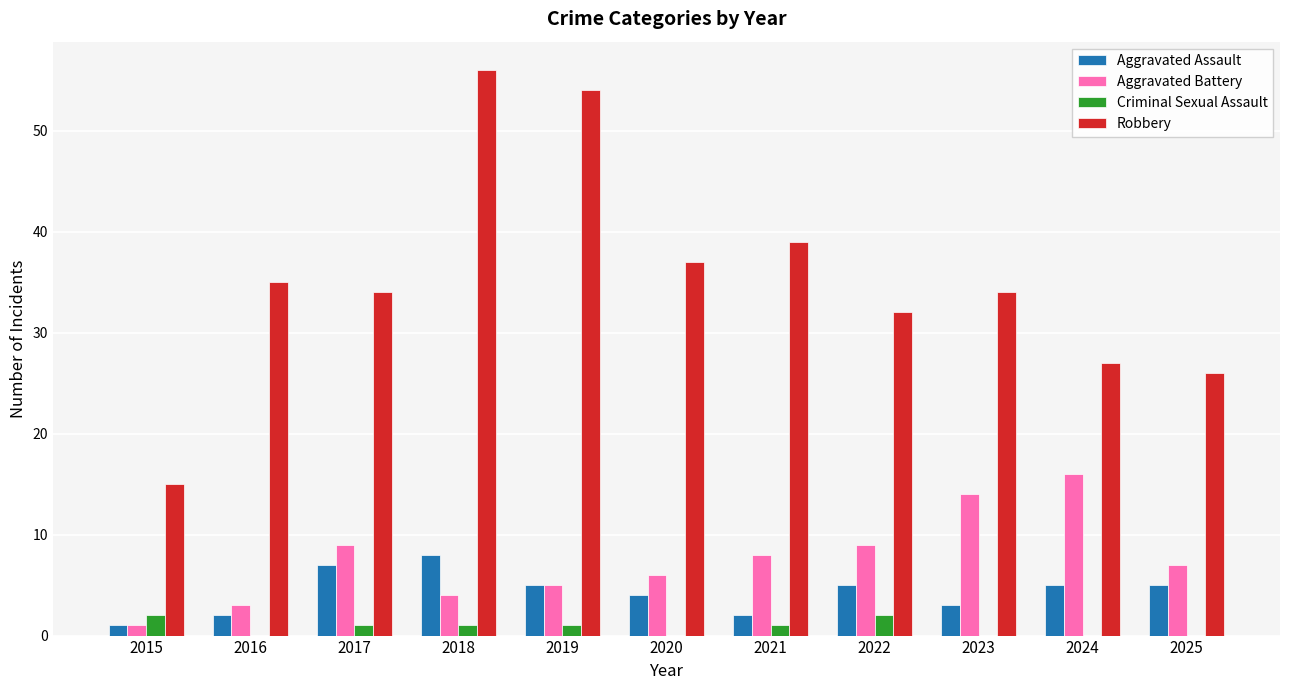

Reading right to left, transcribe all the data shown in this chart.

Aggravated Assault: 2025=5	2024=5	2023=3	2022=5	2021=2	2020=4	2019=5	2018=8	2017=7	2016=2	2015=1
Aggravated Battery: 2025=7	2024=16	2023=14	2022=9	2021=8	2020=6	2019=5	2018=4	2017=9	2016=3	2015=1
Criminal Sexual Assault: 2025=0	2024=0	2023=0	2022=2	2021=1	2020=0	2019=1	2018=1	2017=1	2016=0	2015=2
Robbery: 2025=26	2024=27	2023=34	2022=32	2021=39	2020=37	2019=54	2018=56	2017=34	2016=35	2015=15